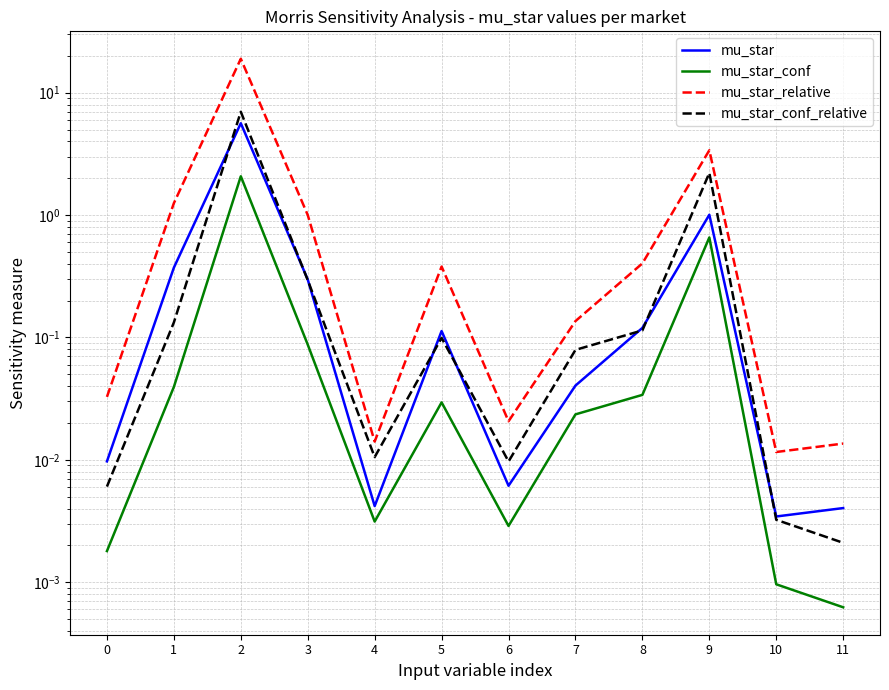

What is the sum of all mu_star_conf_relative values?

9.9